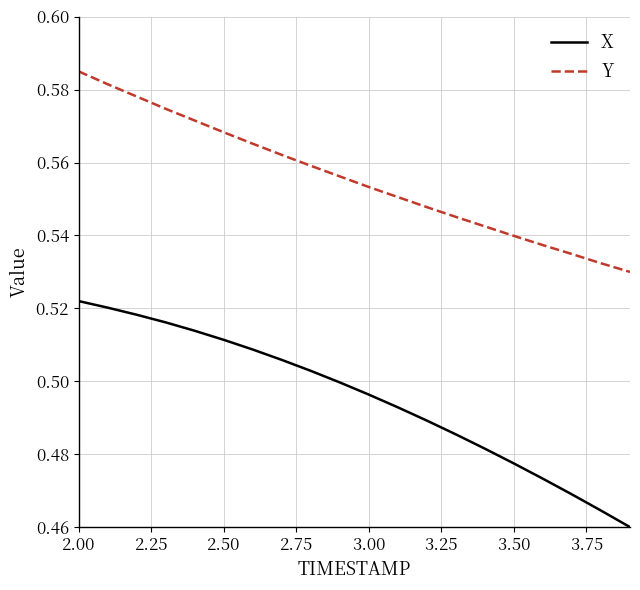

True or false: X and Y cross at least once.

False